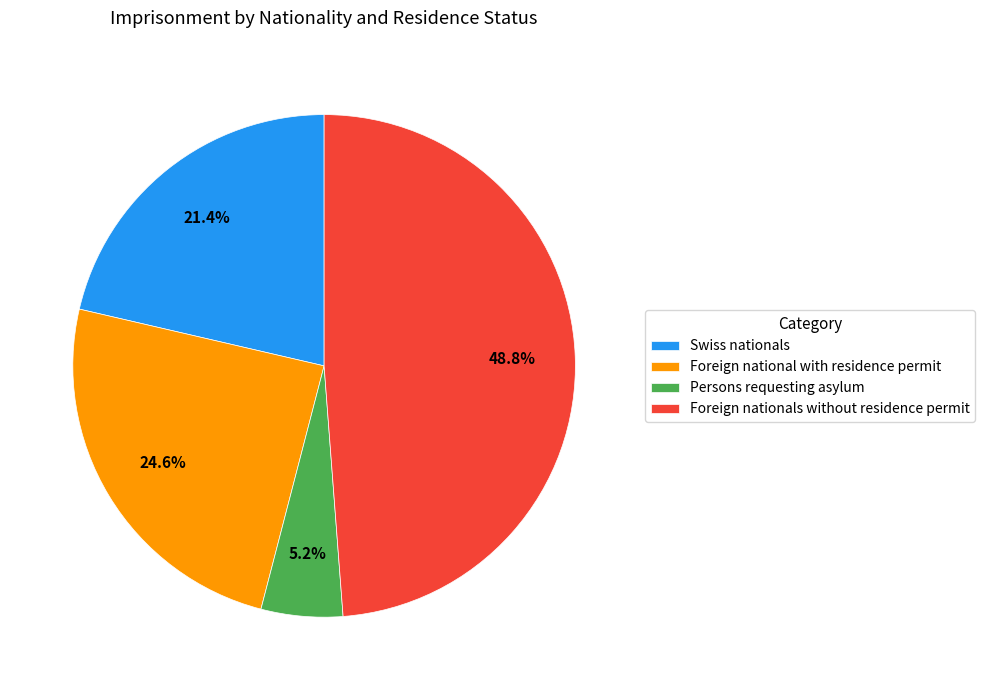

How many segments does this pie chart have?

4